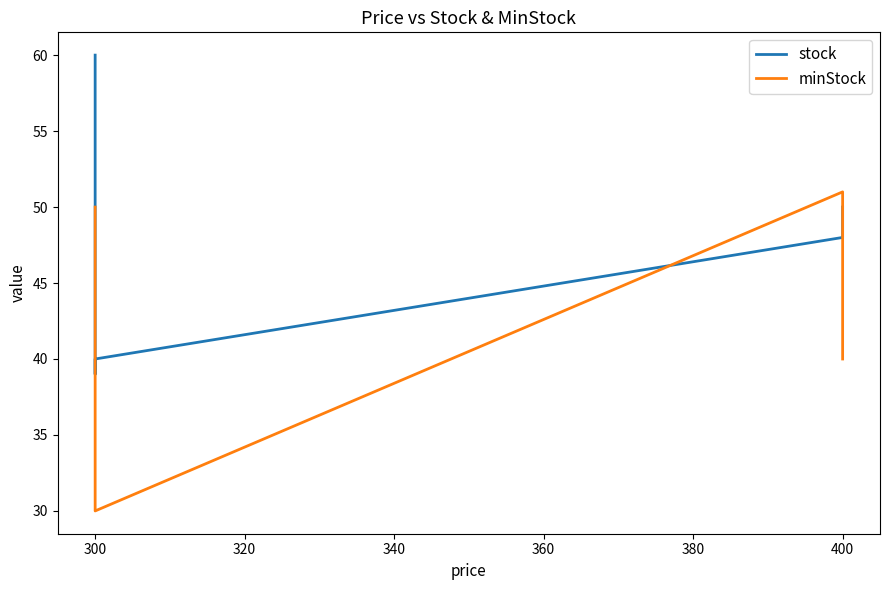

What is the value of the minStock point at the 2nd from the left?

30